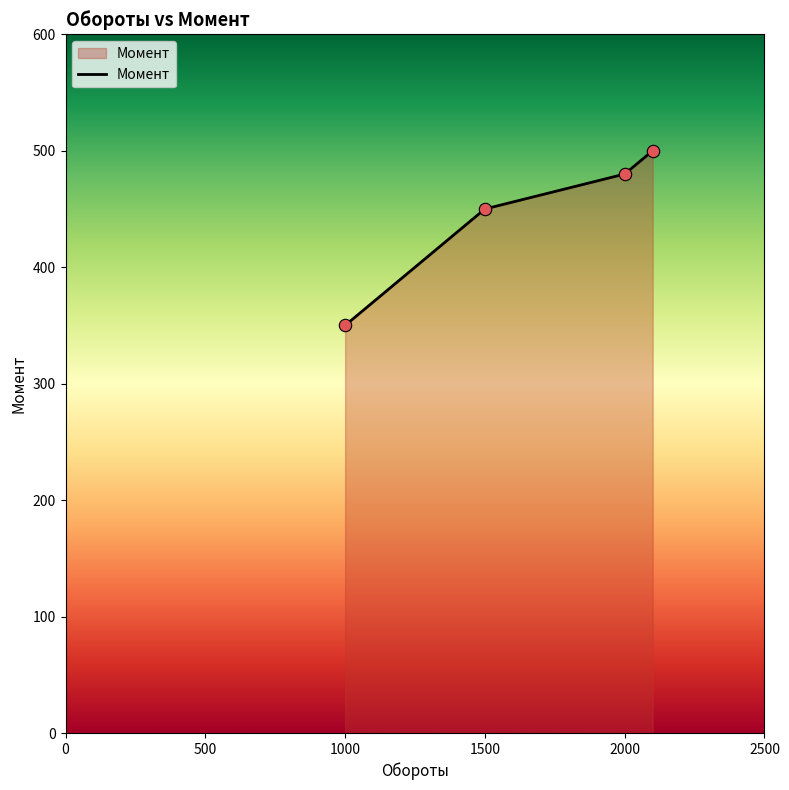

What is the difference between the maximum and minimum values?

150